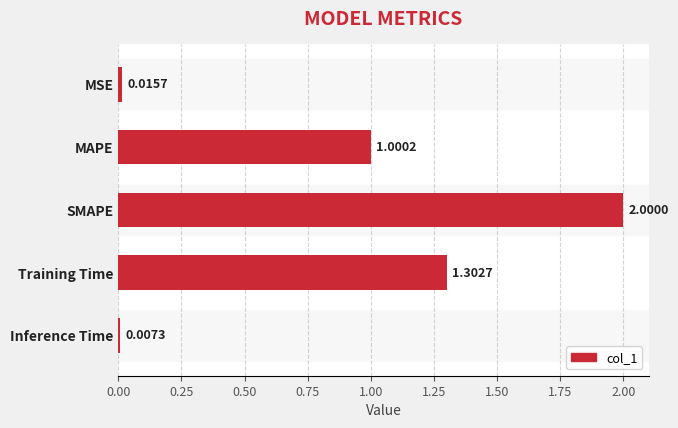

What is the difference between the maximum and minimum values?

2.0